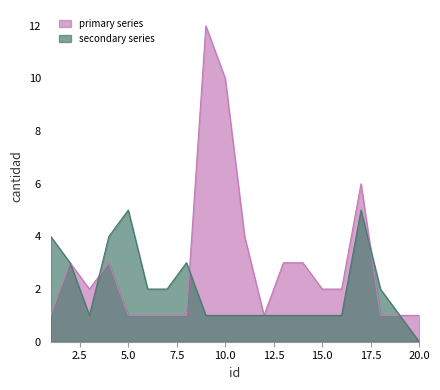

Count the number of categories in the chart.

20